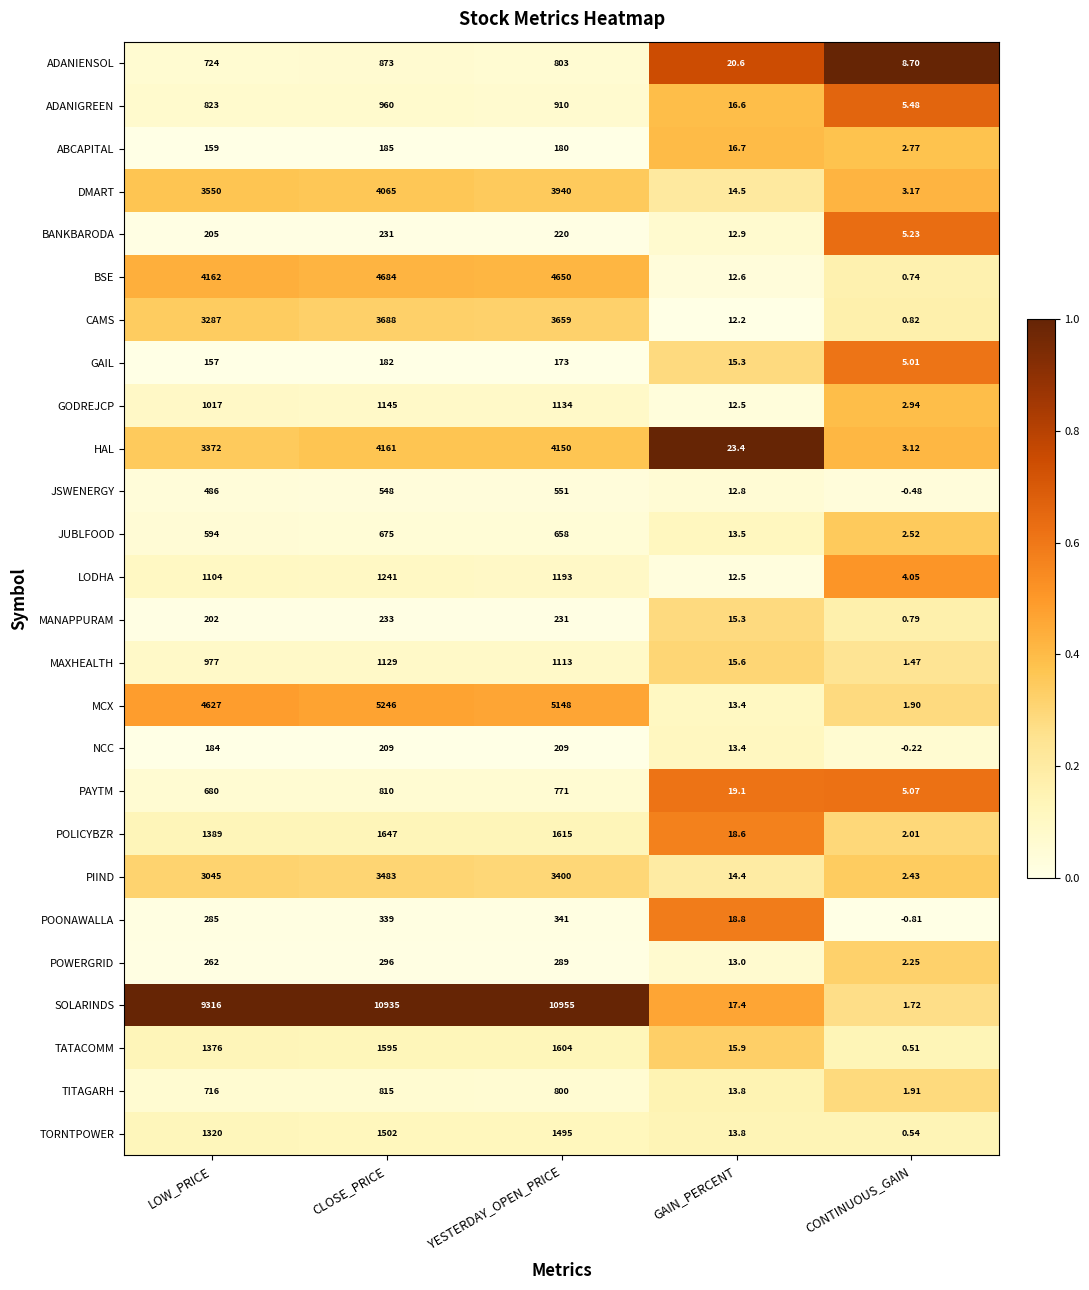

Which series has the largest range (max minus min)?

SOLARINDS